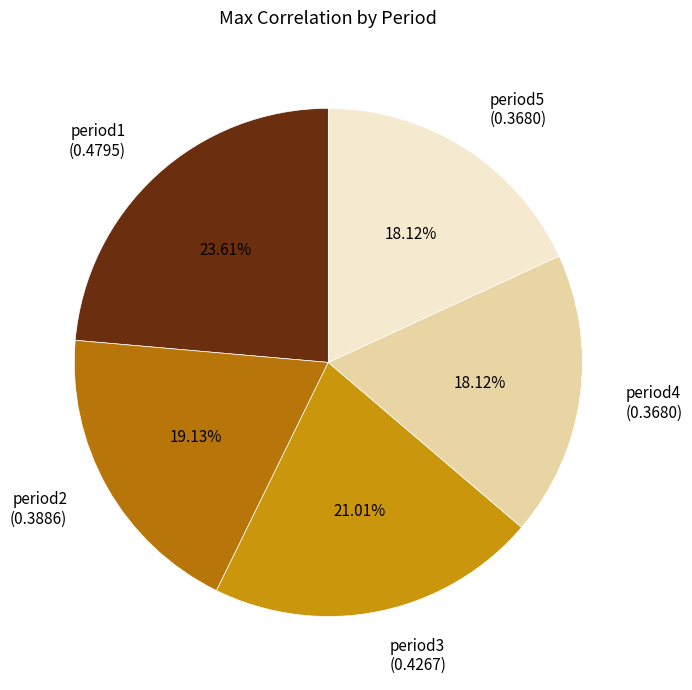

To the nearest percent, what is the average slice percentage?

20%